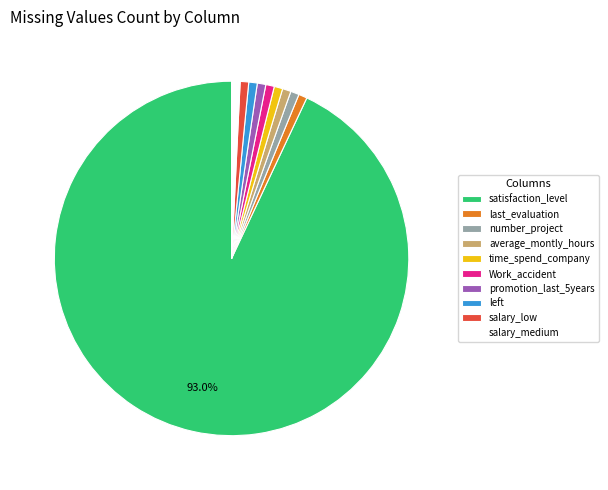

Which category accounts for the majority?

satisfaction_level